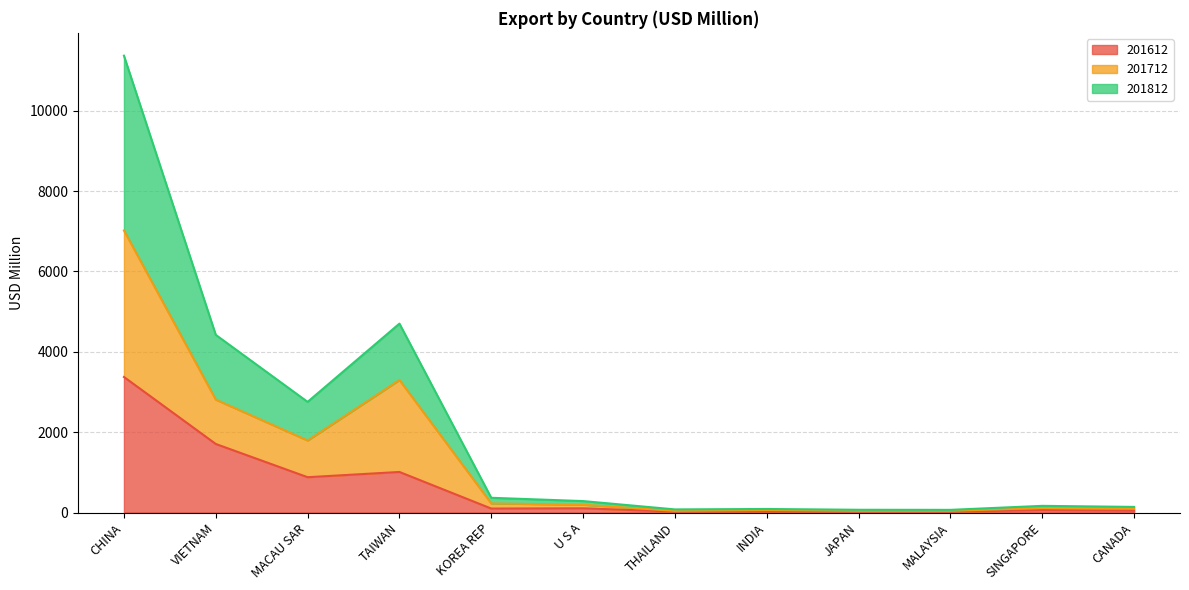

What is the maximum value for 201612?

3374.5